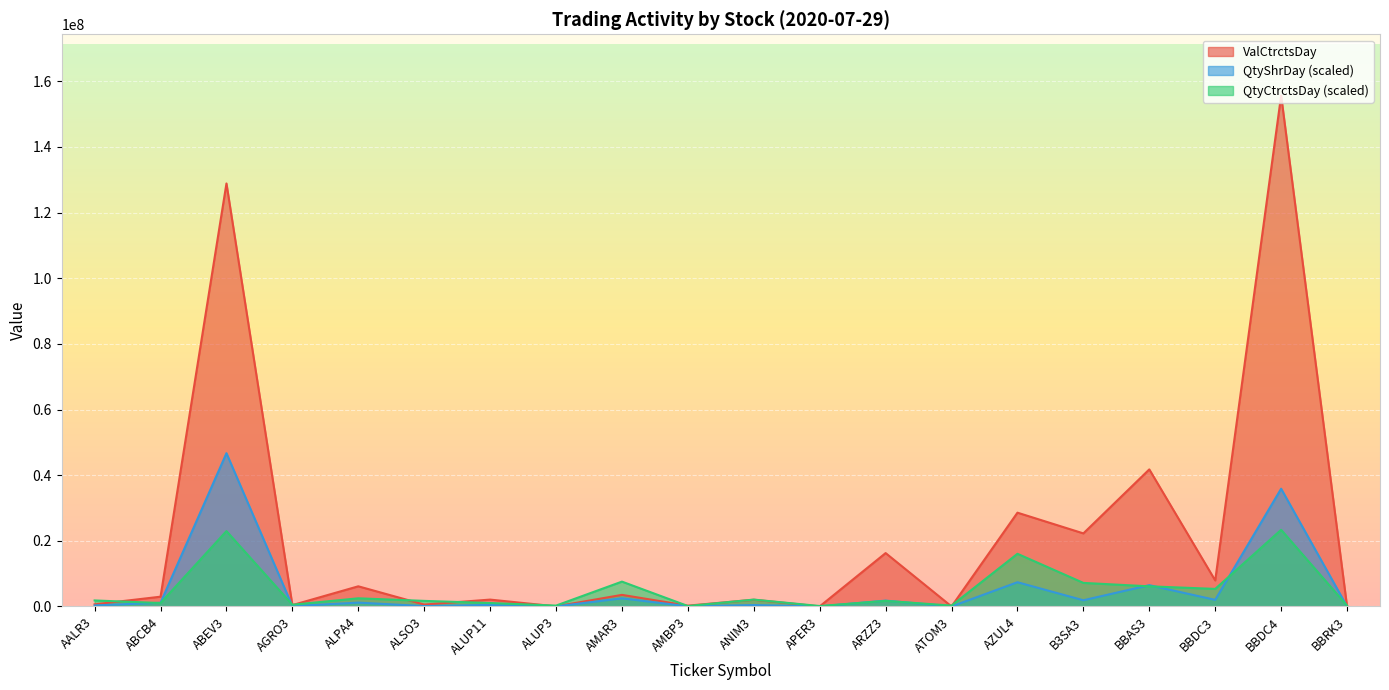

True or false: QtyCtrctsDay and QtyShrDay cross at least once.

True